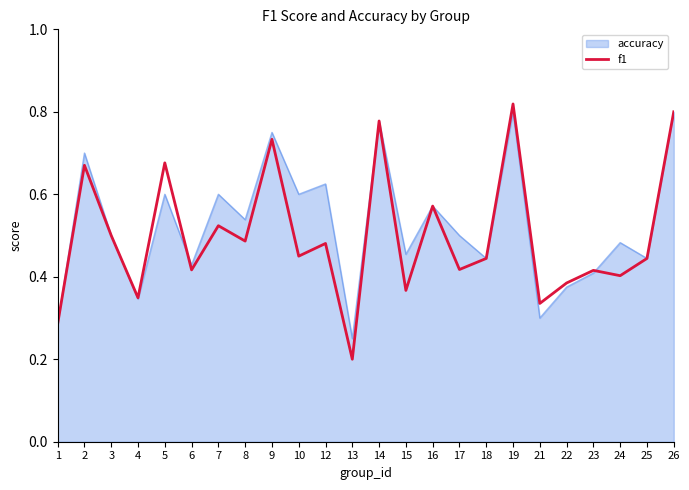

Where is accuracy nearest to the value 0?

13